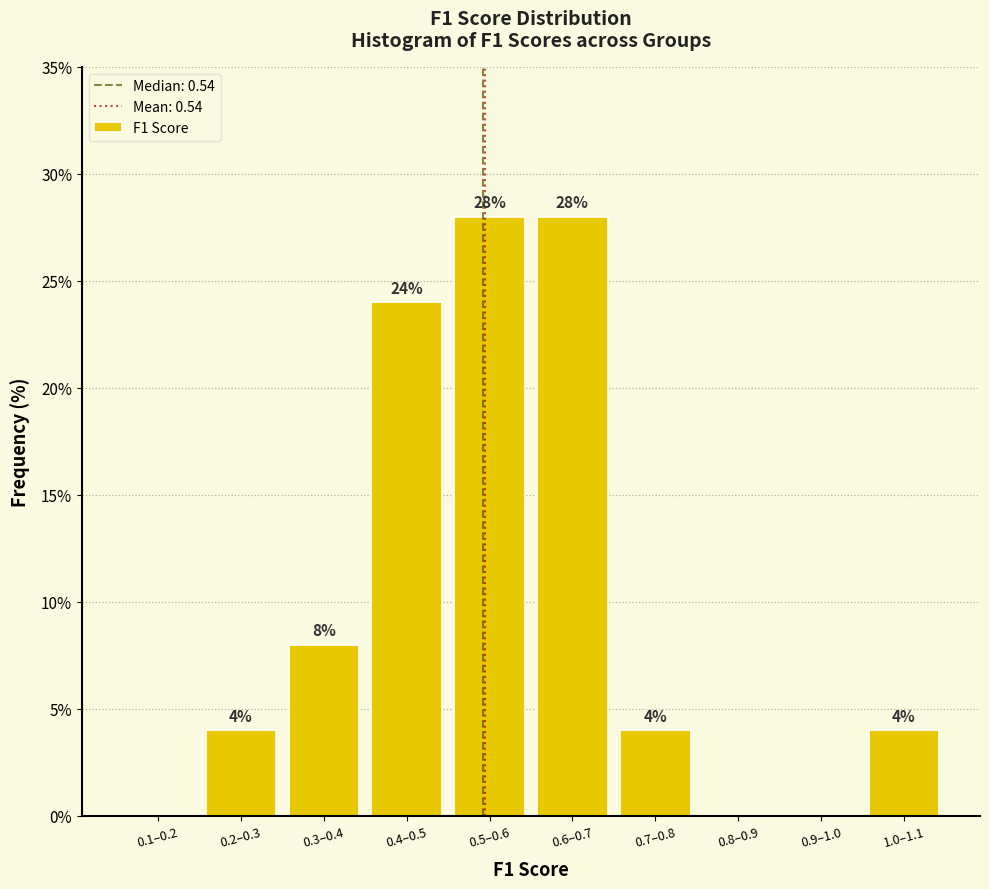

Reading left to right, extract all data points from this chart.

0.1–0.2=0.0	0.2–0.3=4.0	0.3–0.4=8.0	0.4–0.5=24.0	0.5–0.6=28.0	0.6–0.7=28.0	0.7–0.8=4.0	0.8–0.9=0.0	0.9–1.0=0.0	1.0–1.1=4.0